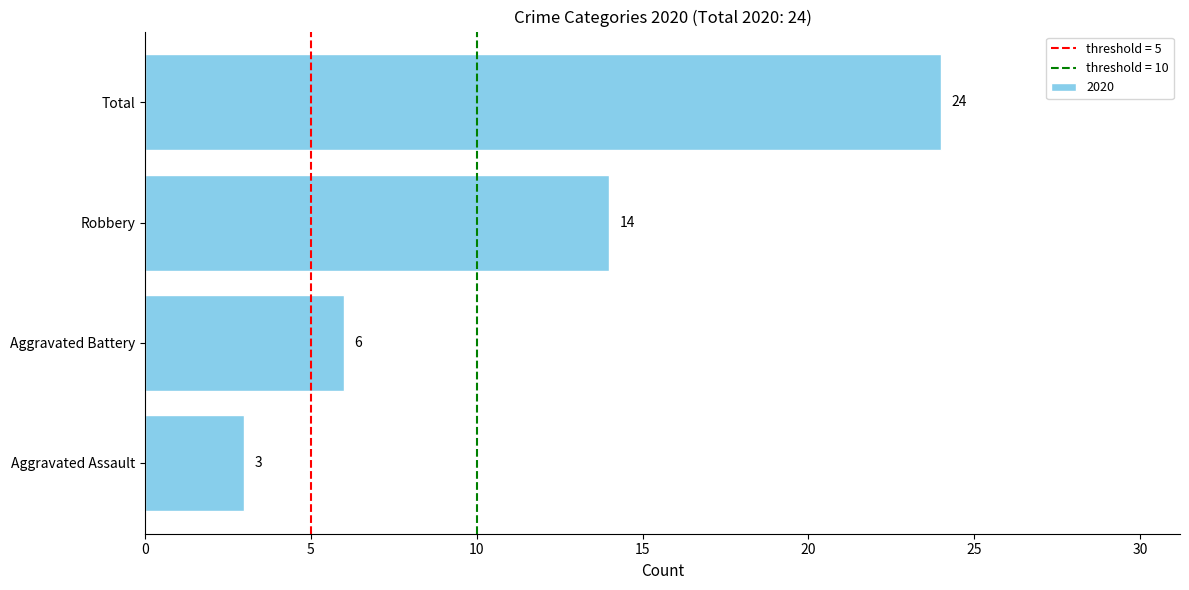

What is the ratio of the value at Aggravated Battery to the value at Aggravated Assault?

2.0